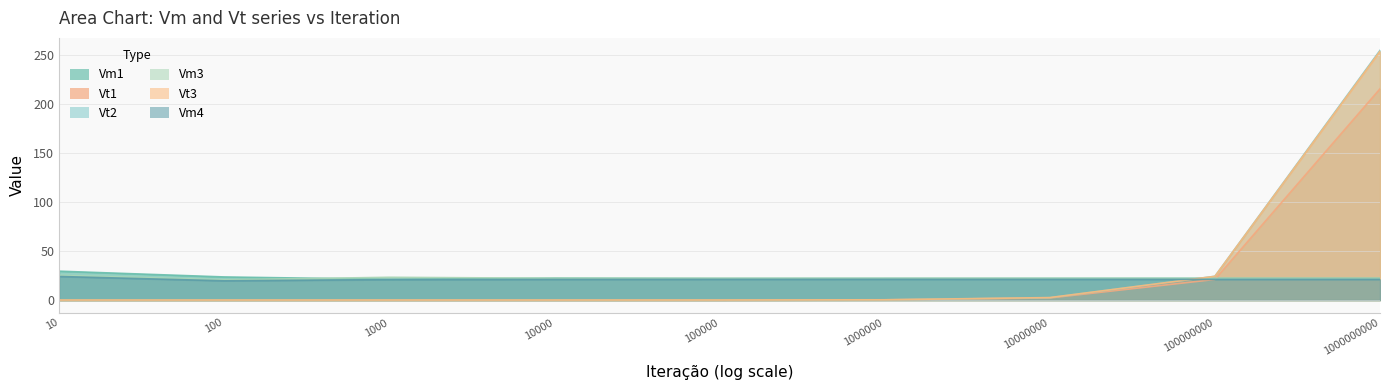

Reading right to left, what are all the values shown in this chart?

Vm1: 22.1	22.1	22.1	22.1	22.0	22.3	21.1	23.5	29.4
Vt1: 215.2	21.0	2.1	0.2	0.0	0.0	0.0	0.0	0.0
Vt2: 254.4	24.2	2.4	0.2	0.0	0.0	0.0	0.0	0.0
Vm3: 22.1	22.1	22.1	22.1	22.1	22.2	23.2	20.6	25.2
Vt3: 253.4	24.1	2.5	0.3	0.0	0.0	0.0	0.0	0.0
Vm4: 21.0	21.0	21.1	21.1	21.0	21.0	20.8	19.6	24.0